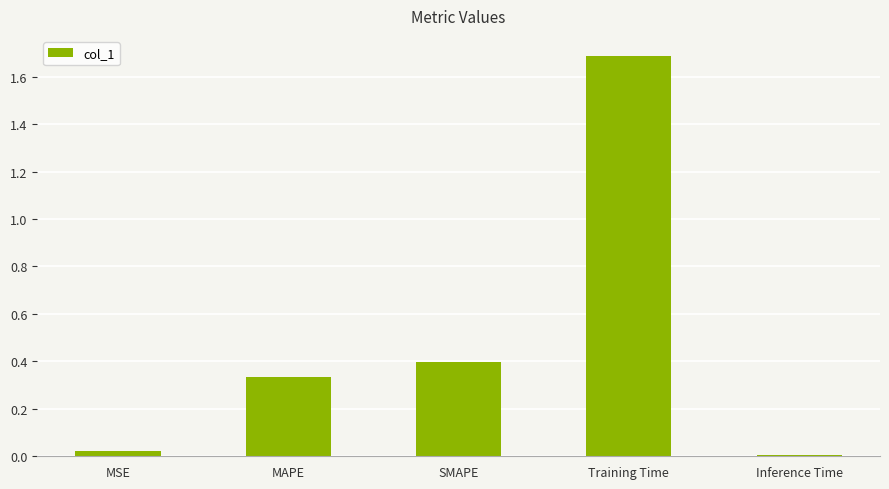

How many series are shown in this chart?

1